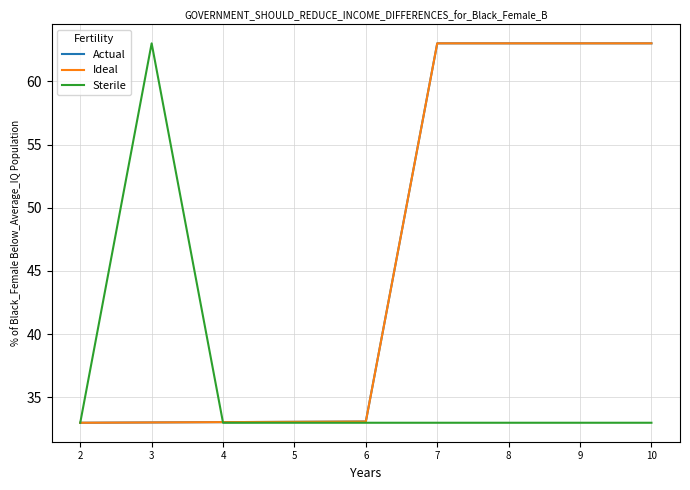

At which category is the sum across all series the highest?

7